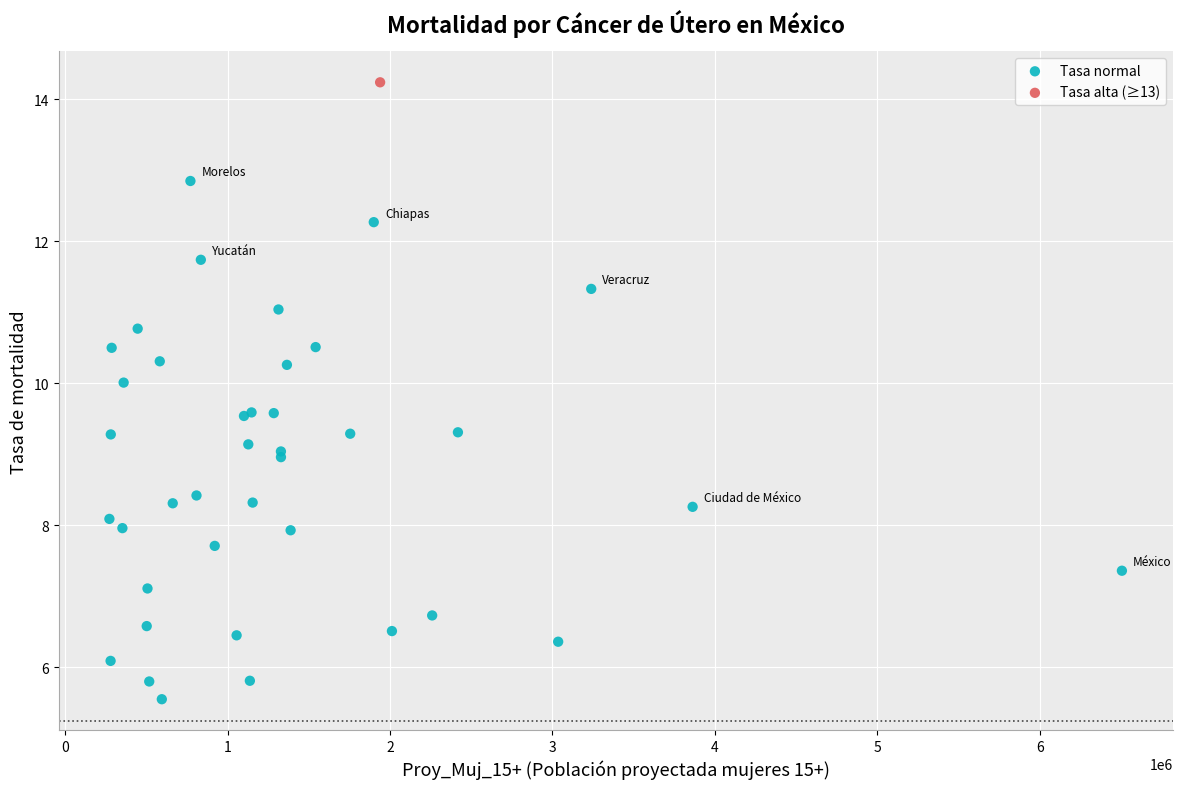

What are all the series names shown in the legend?

Tasa normal, Tasa alta (≥13)